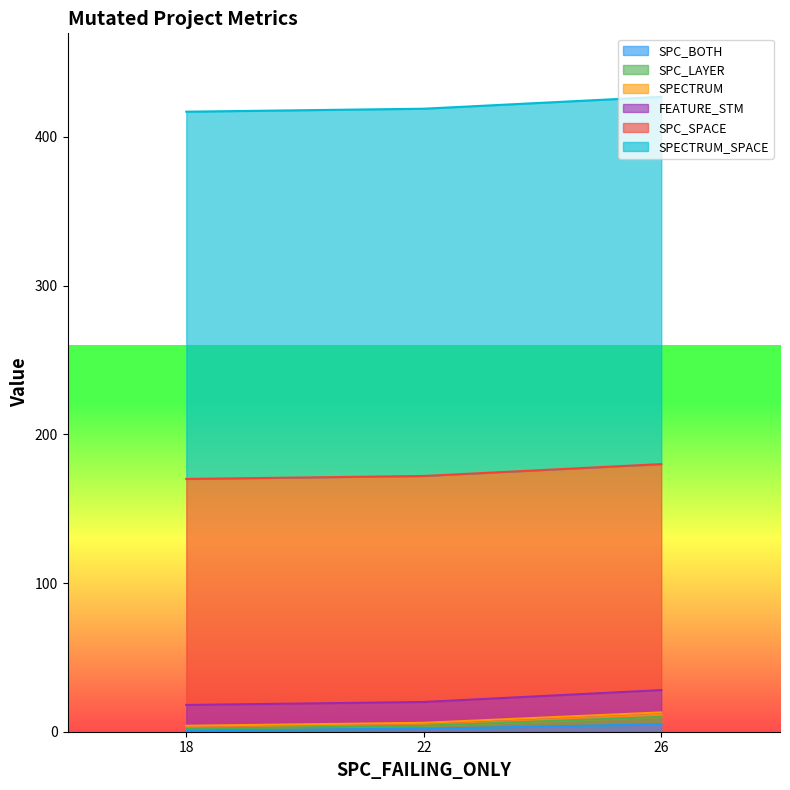

How many SPC_BOTH values are between 1 and 5?

3